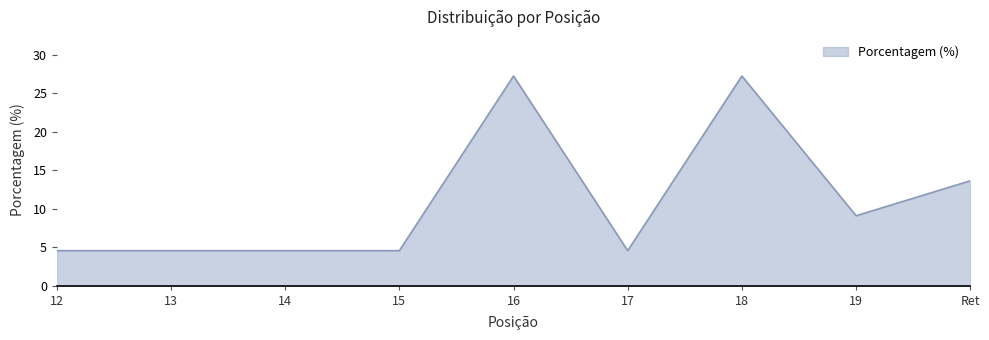

What is the approximate value at 19?

9.1